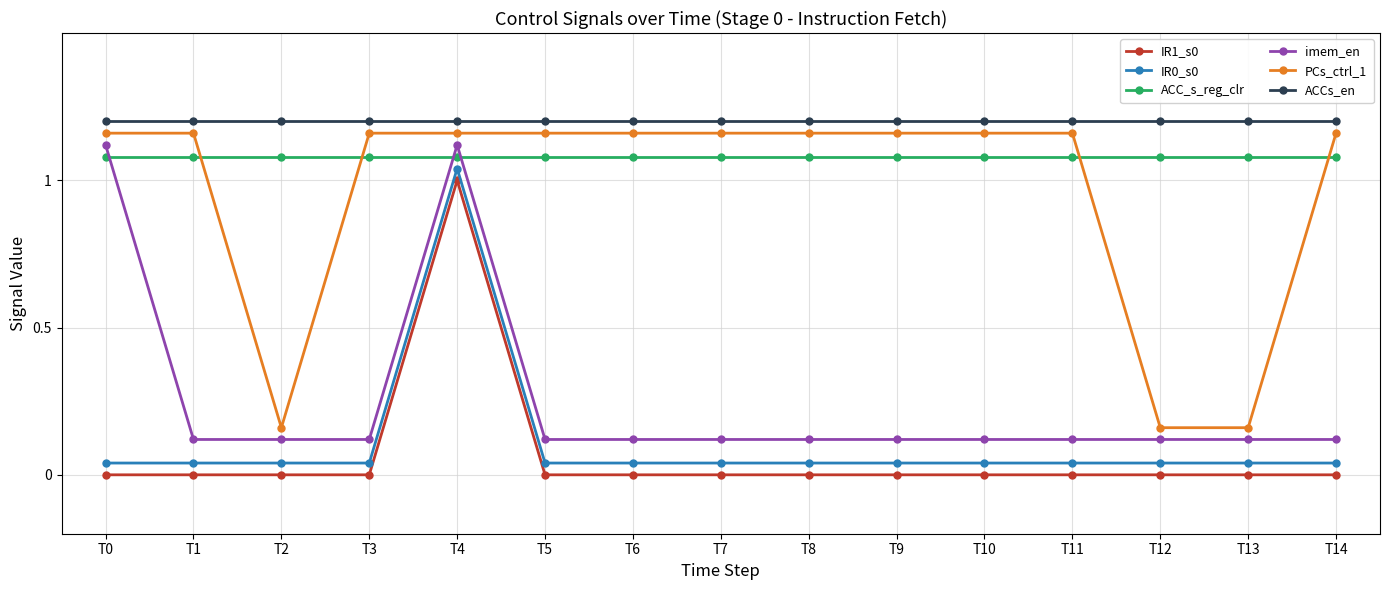

At which category is the sum across all series the highest?

T4